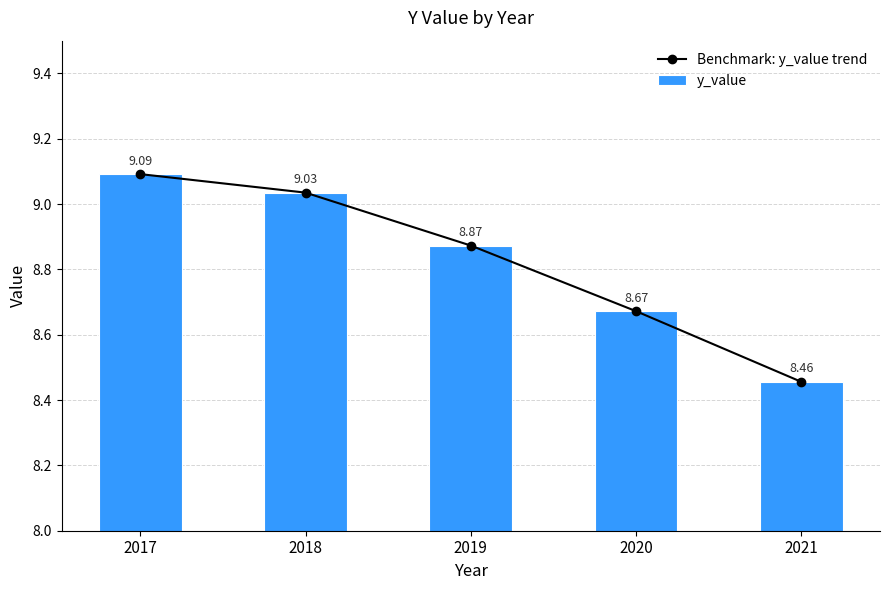

What is the highest value of the Benchmark: y_value trend series?

9.1